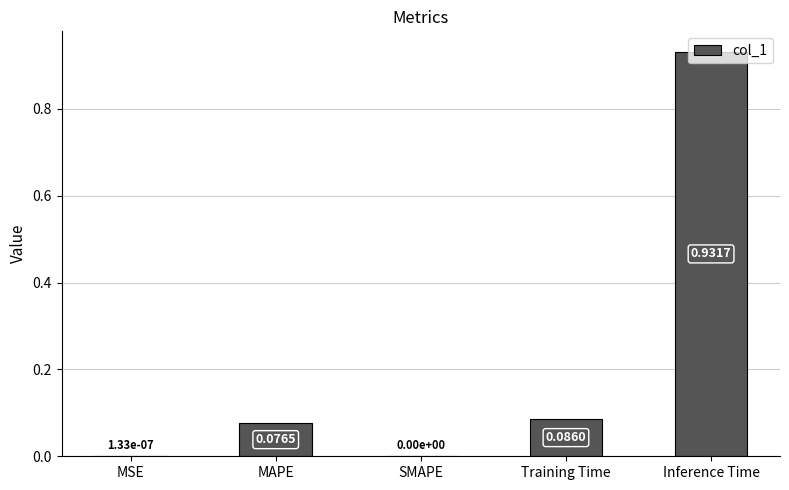

What is the sum of all values?

1.1